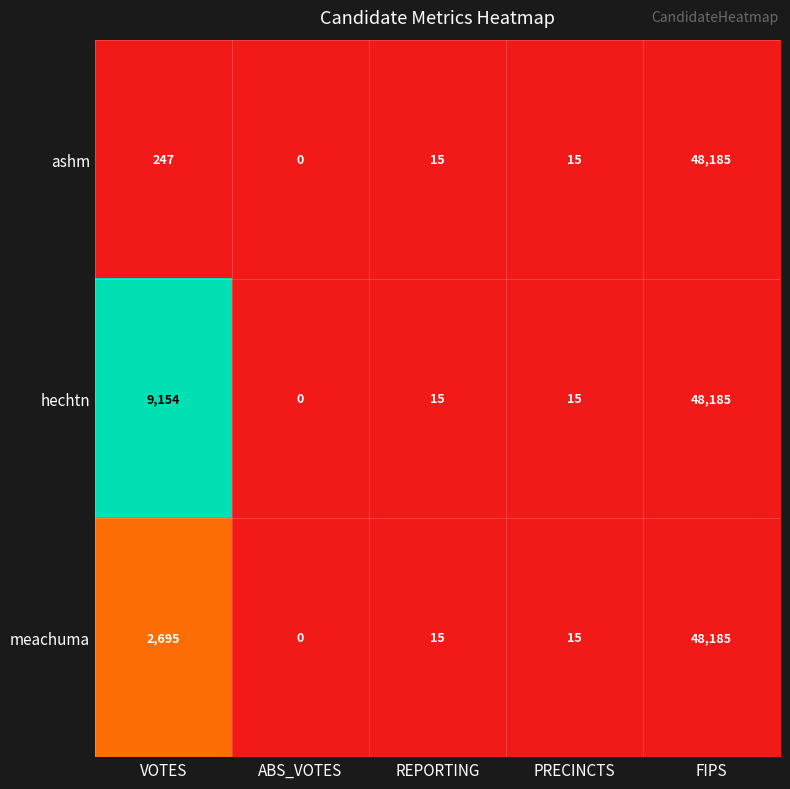

Rank the series by their average value, from highest to lowest.

hechtn, meachuma, ashm